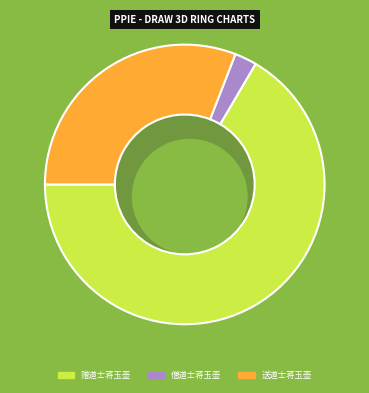

Approximately how many times larger is the value at 送道士蒋玉壶还茅山 compared to 僧道士蒋玉壶长歌?

12.1